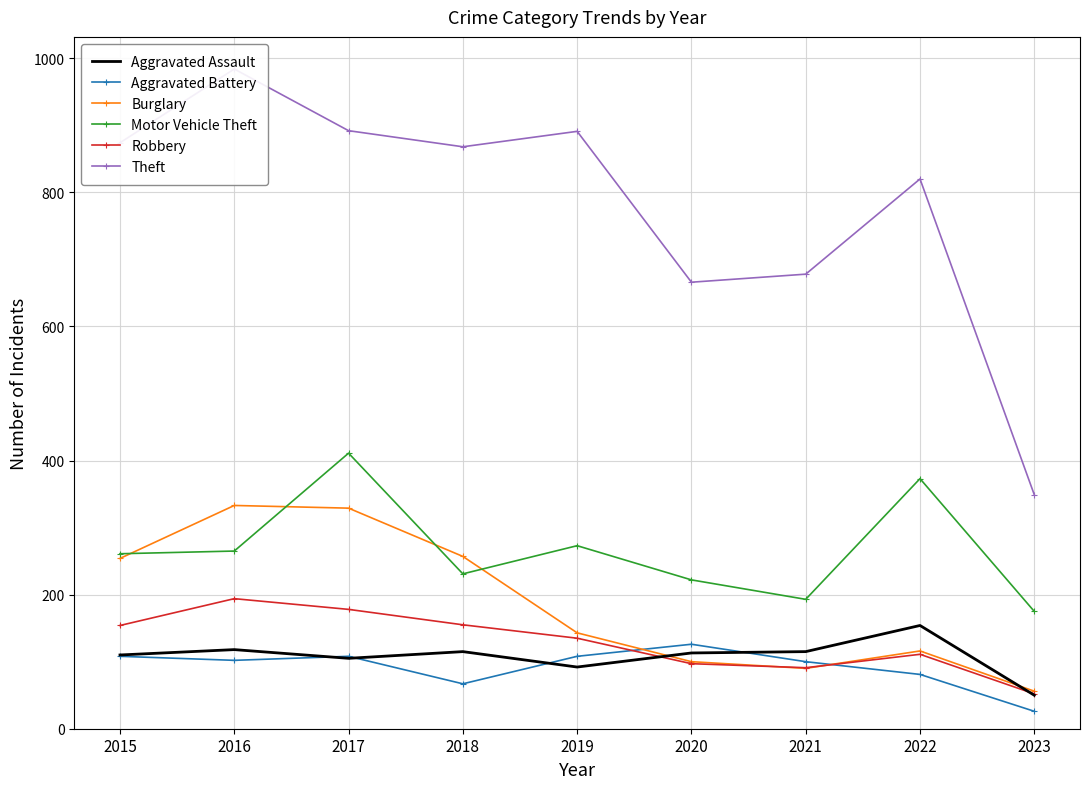

What is the difference between the maximum and second lowest values in the Theft series?

318